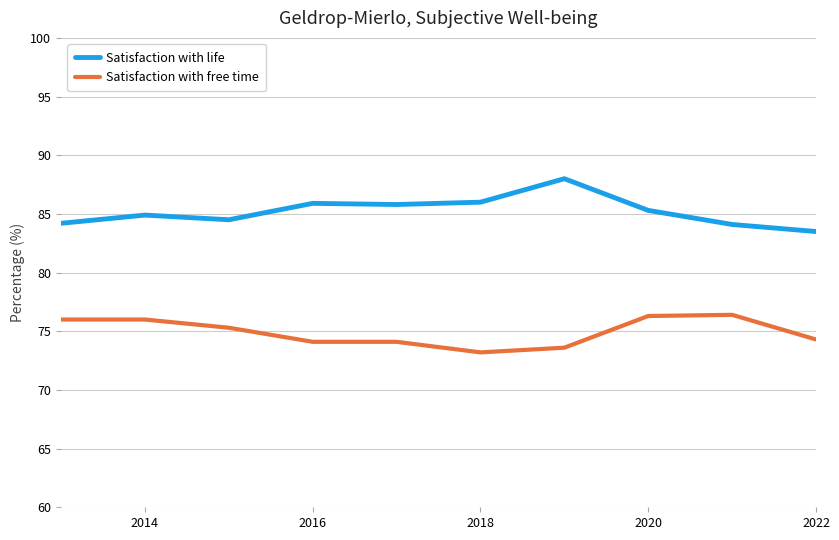

List the series in order of their peak value, lowest first.

Satisfaction with free time, Satisfaction with life